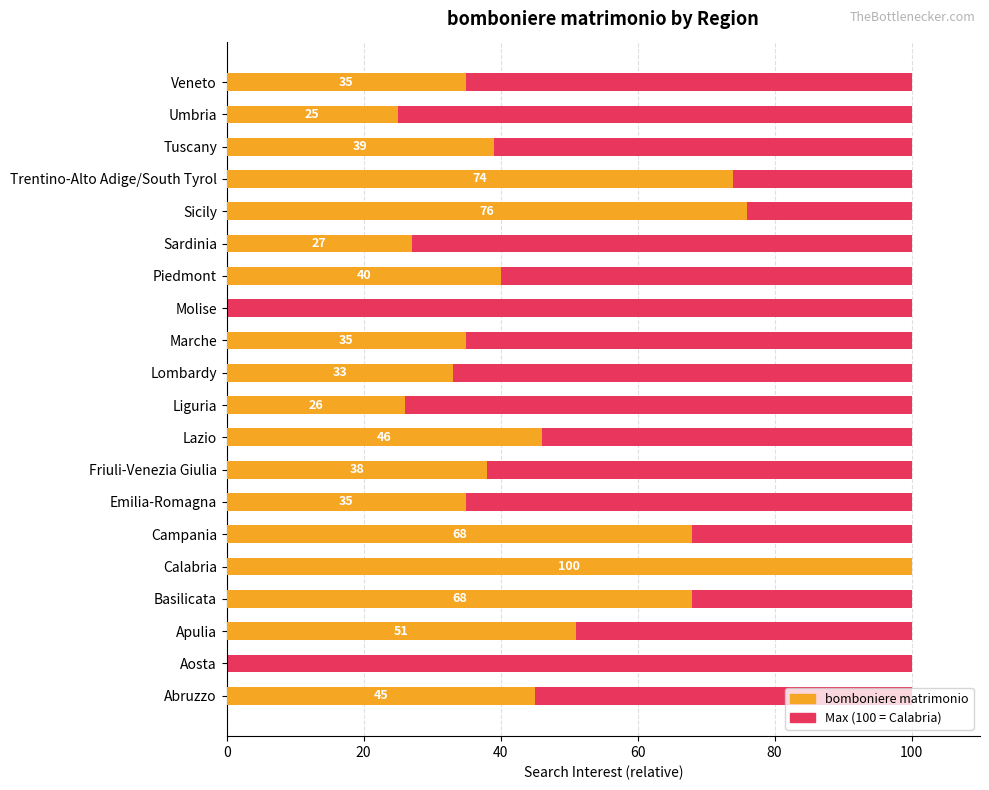

What is the sum of all bomboniere matrimonio values?

861.0